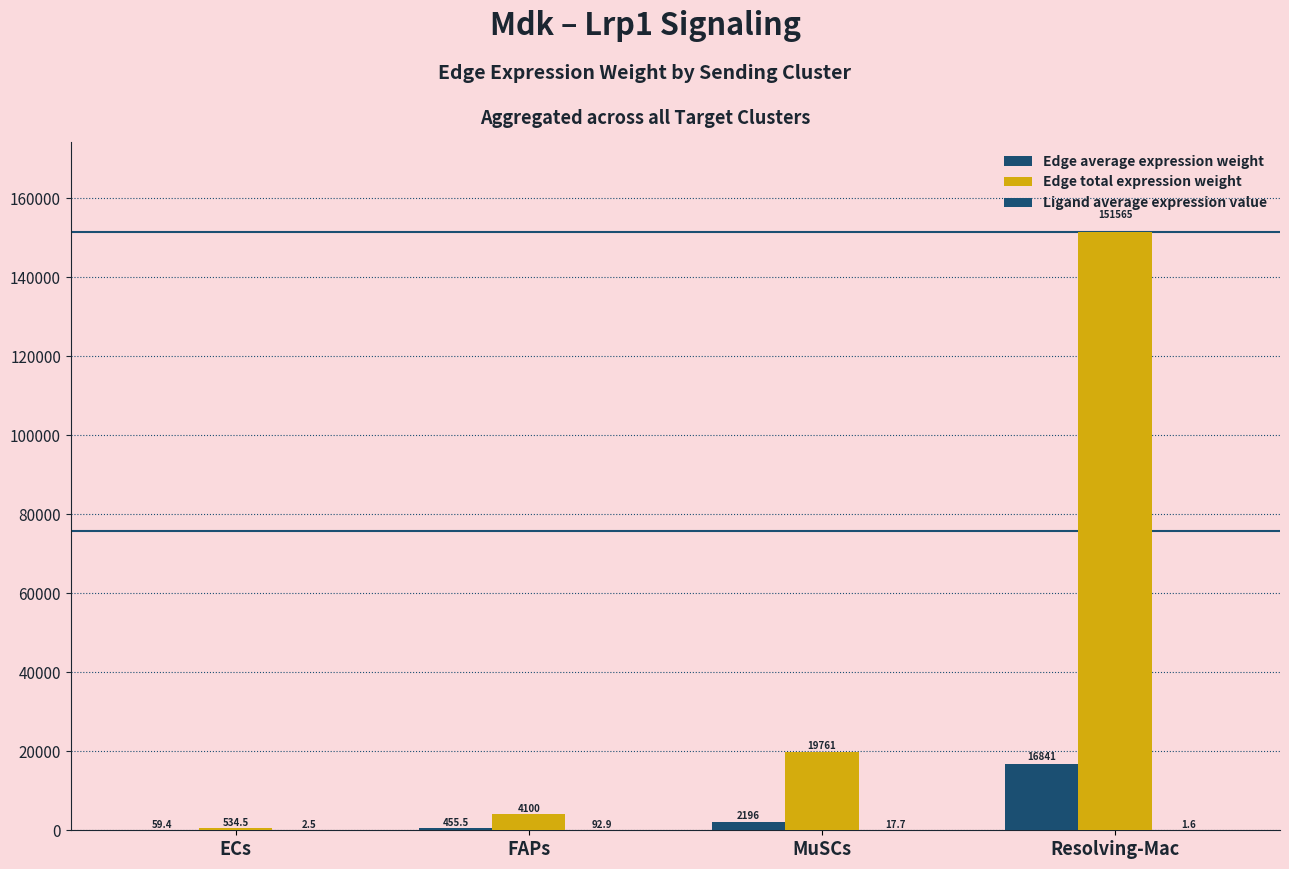

At how many categories does at least one series exceed 116639?

1